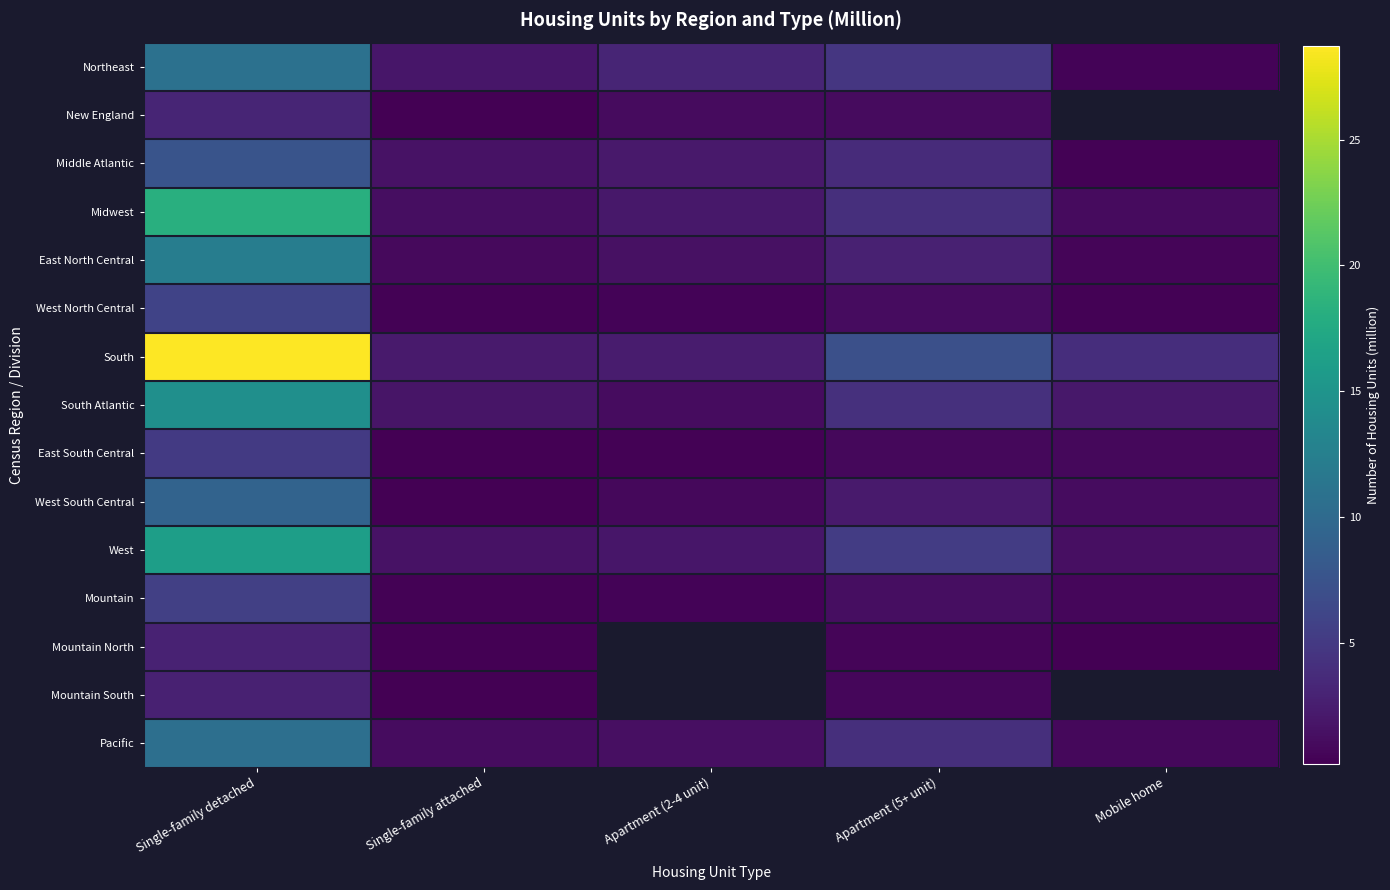

What is the sum of all South Atlantic values?

23.5